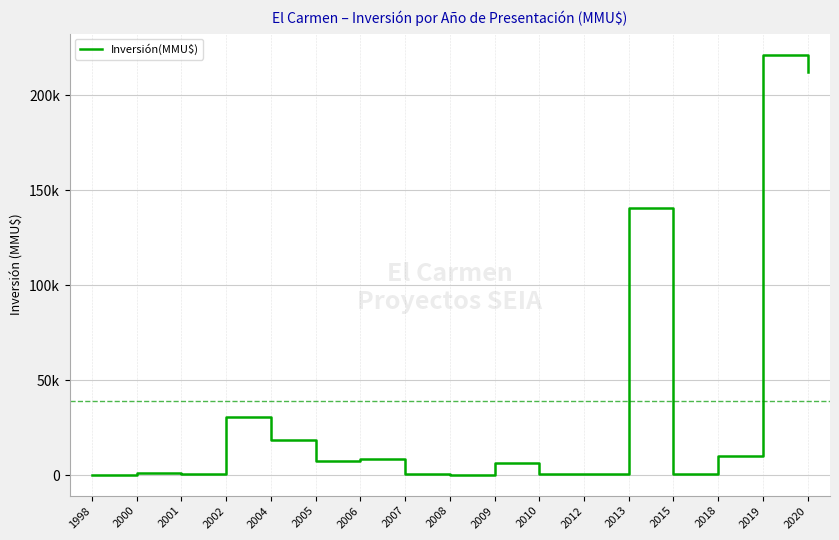

Between 2009 and 2012, which is larger?

2009